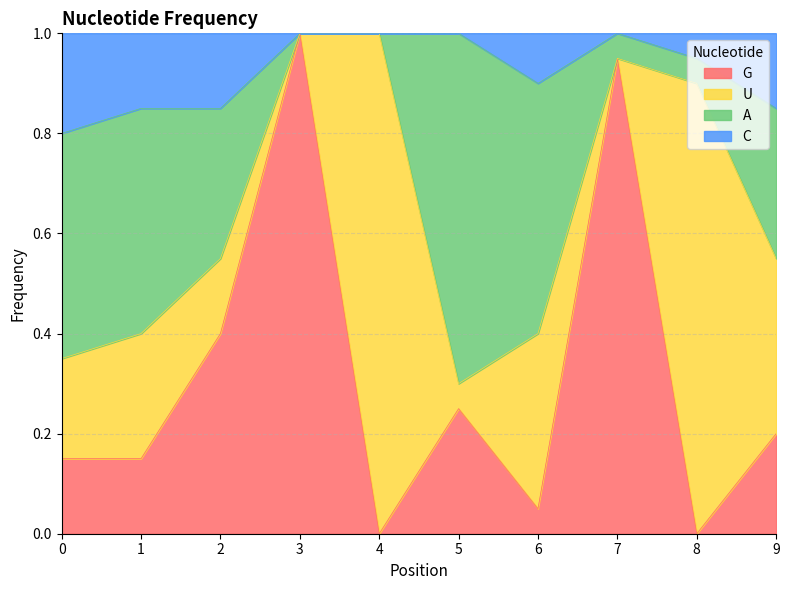

True or false: C has more than 2 points higher than both neighbors.

False